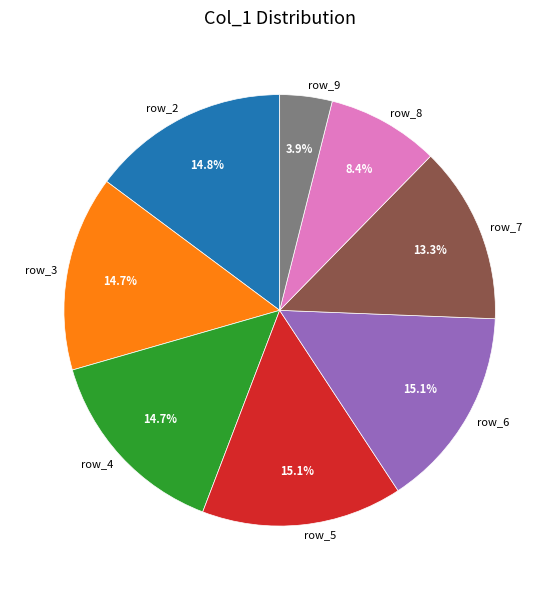

Is the sum of row_9 and row_5 greater than half?

No